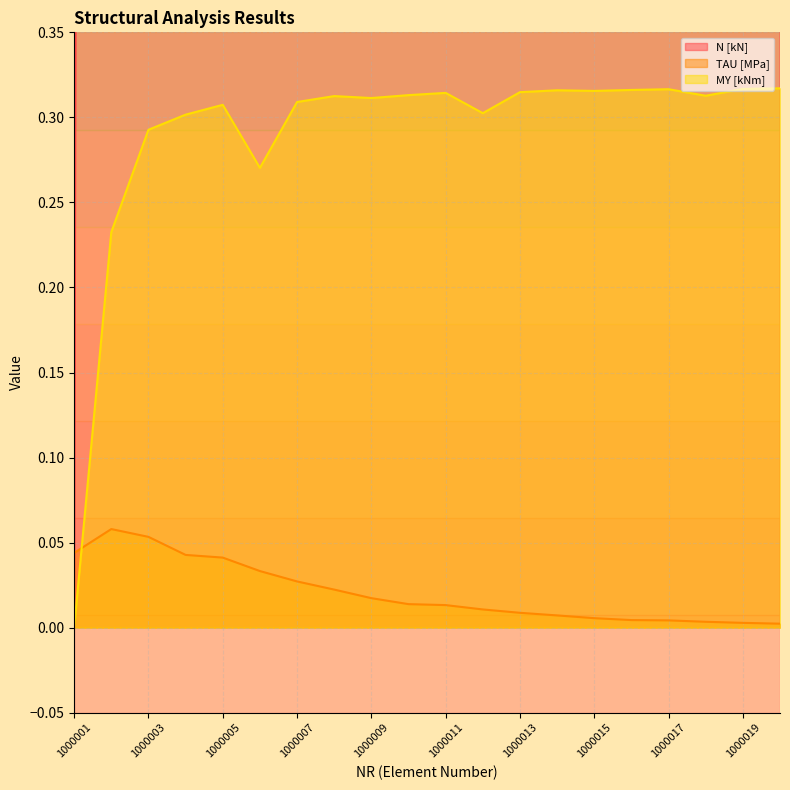

The MY [kNm] series shows 0.2 at 1000015. True or false?

False